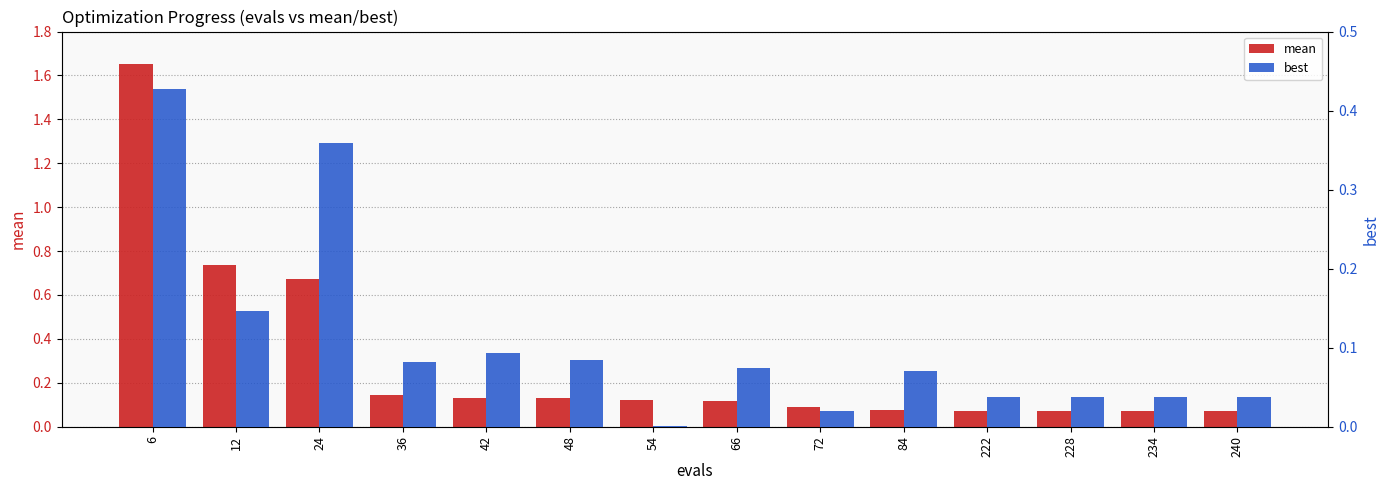

What is the difference between the mean values at 48 and 222?

0.1